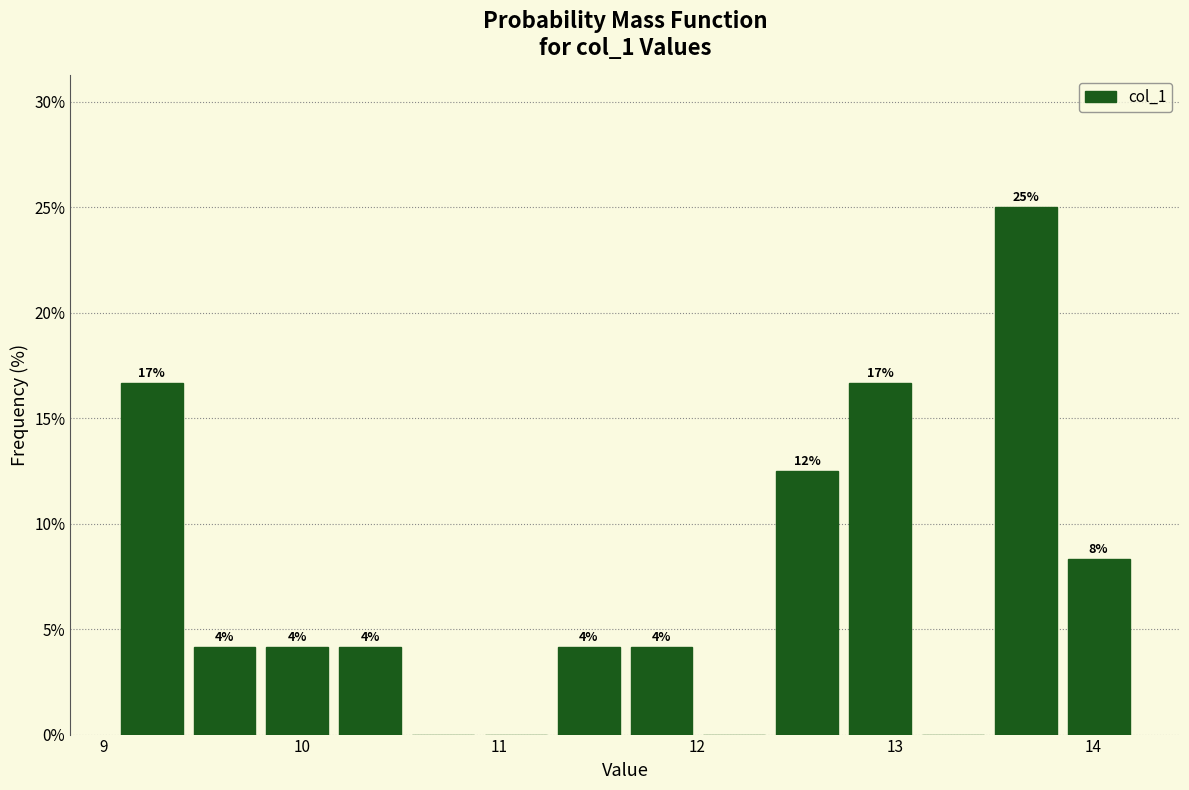

Read against the x-axis, roughly where is the centre of the tallest bar?

13.7